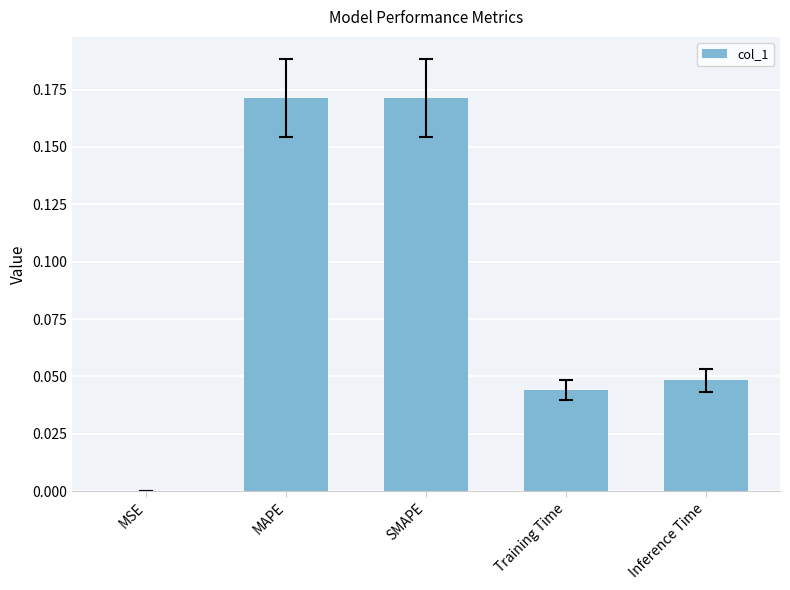

What is the sum of the values at Training Time and Inference Time?

0.1